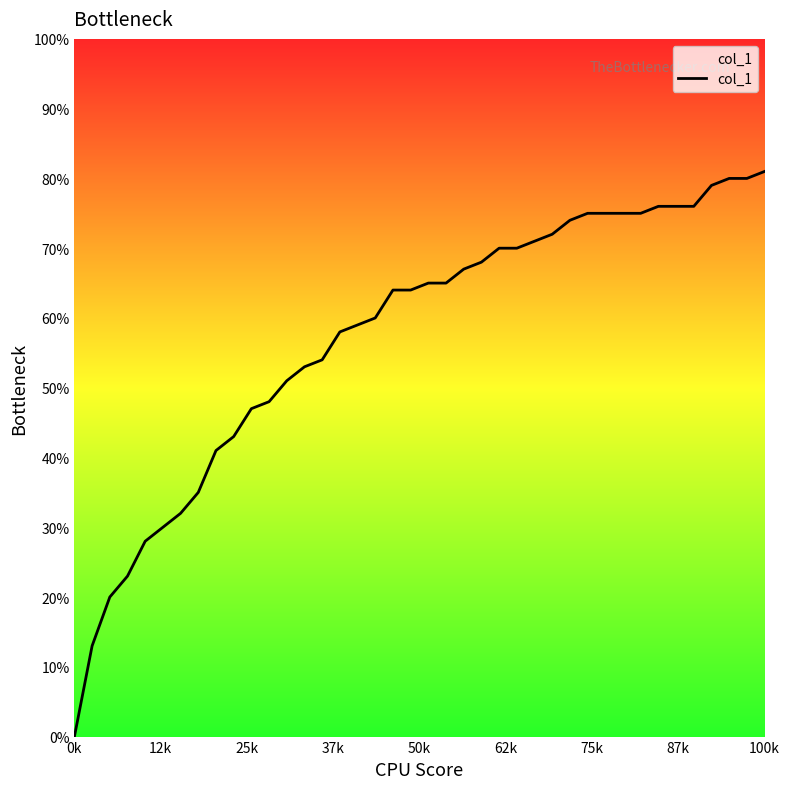

At which category does the chart reach its minimum across all series?

0k